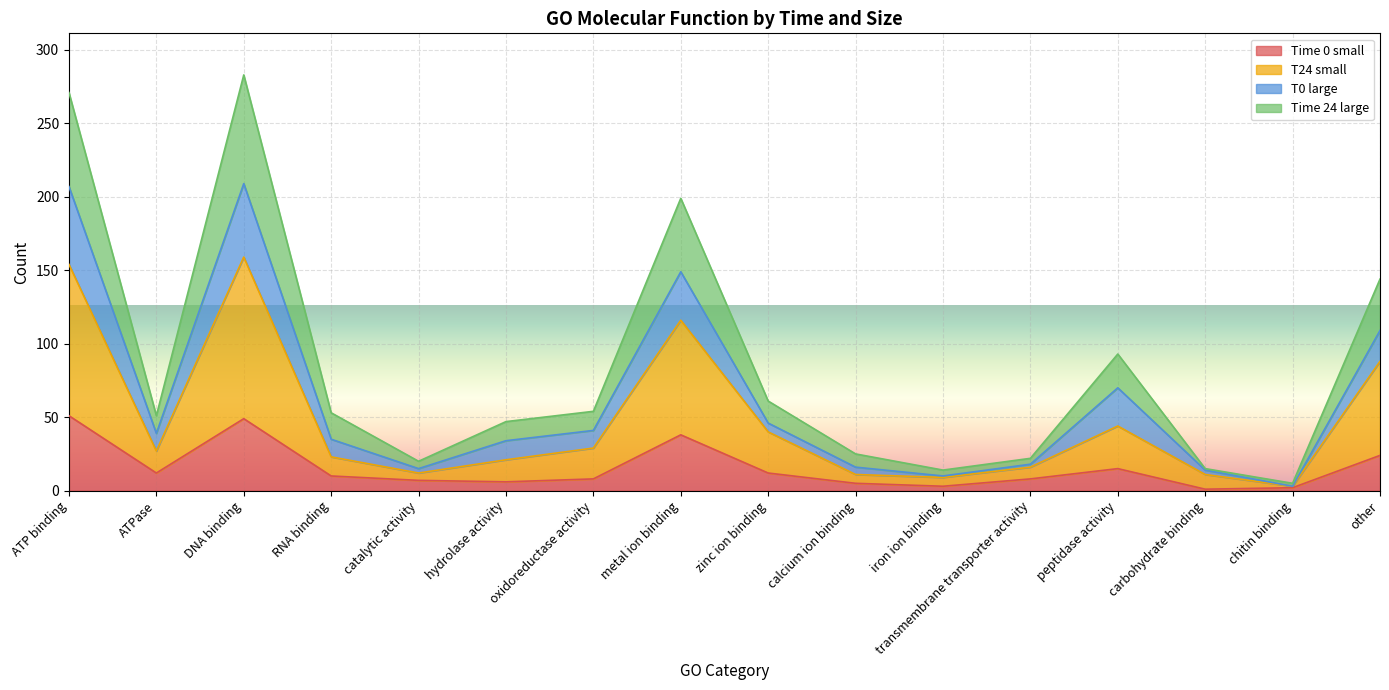

What are all the series names shown in the legend?

Time 0 small, T24 small, T0 large, Time 24 large